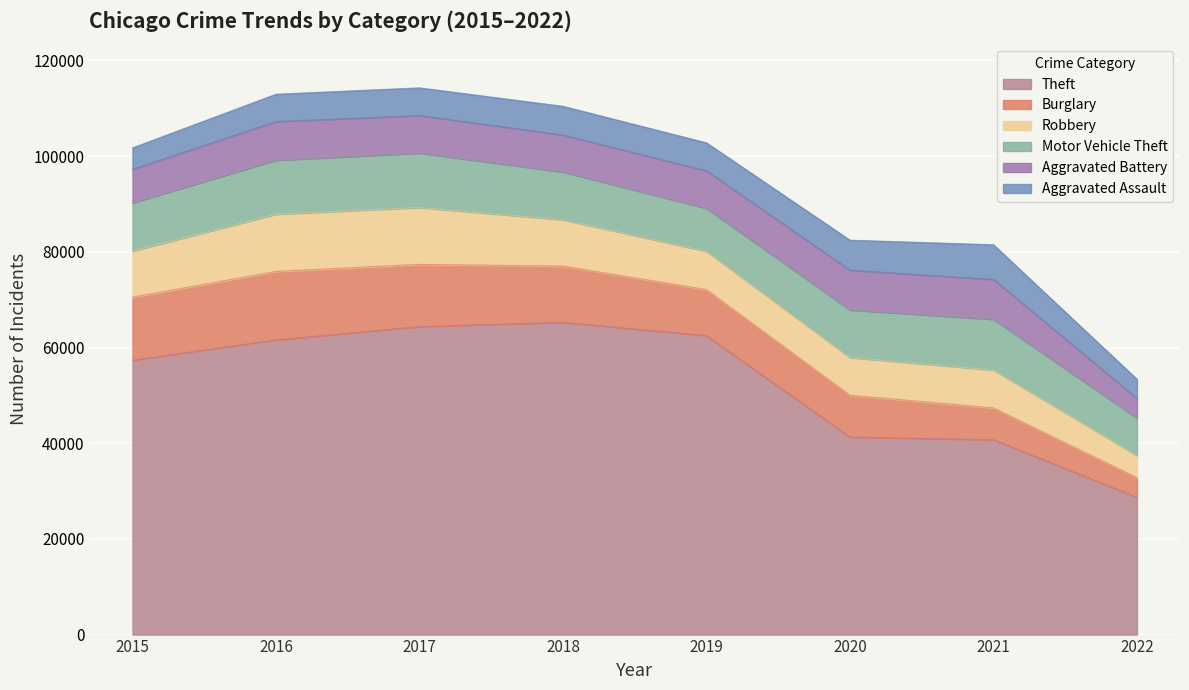

How many values in the Burglary series exceed 11746?

3